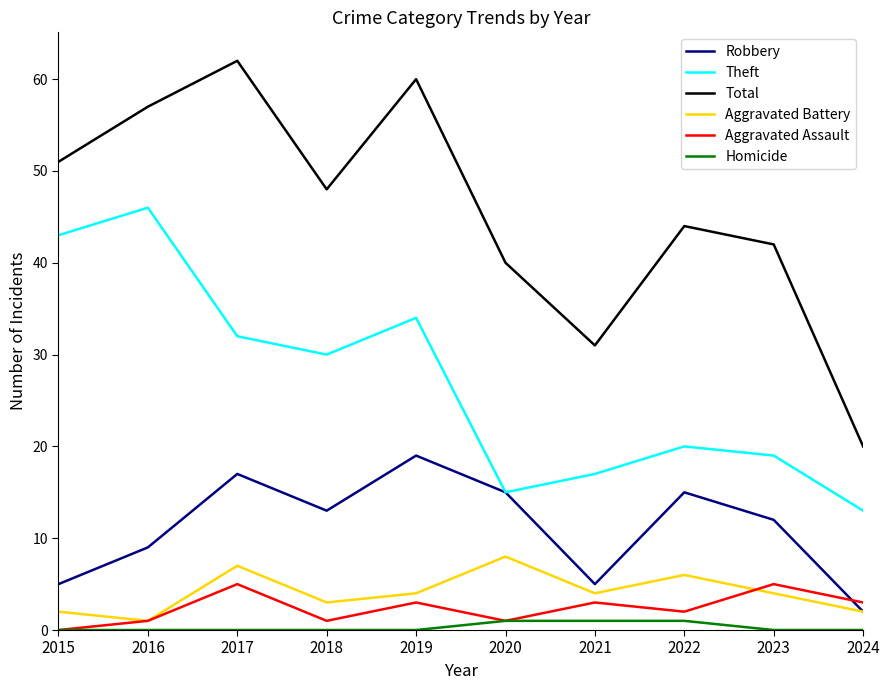

True or false: Total and Robbery cross at least once.

False